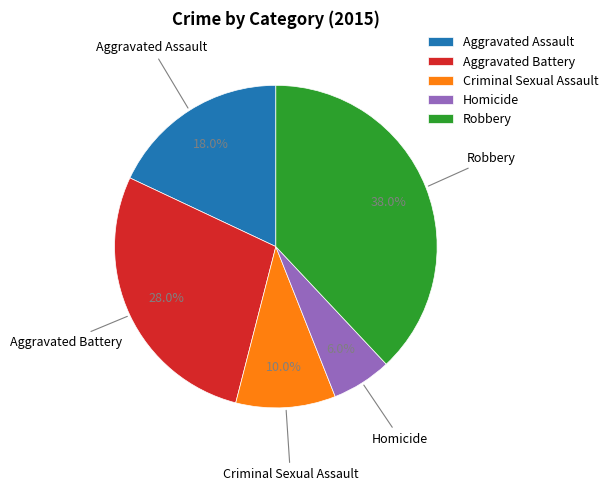

The Robbery slice represents 51% of the pie. True or false?

False